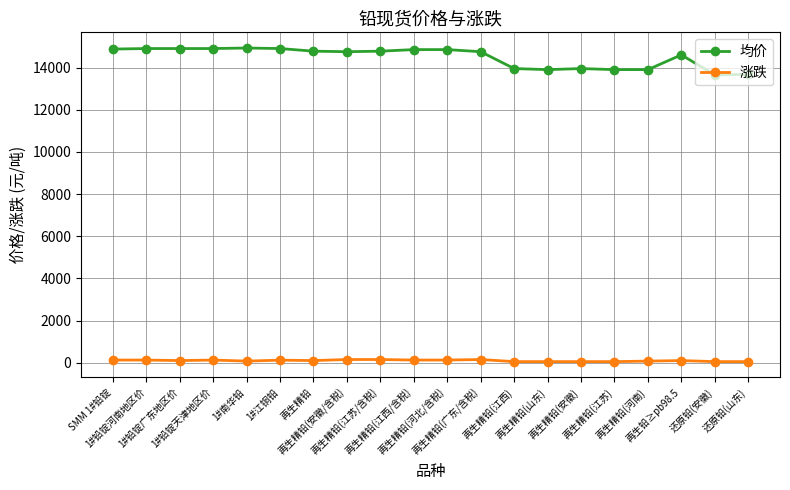

How many values in the 均价 series are below 14775?

10